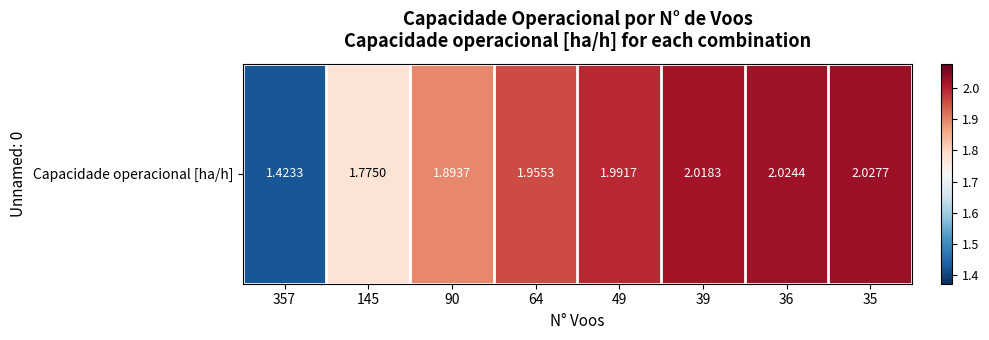

Rank the categories by value from lowest to highest.

357, 145, 90, 64, 49, 39, 36, 35